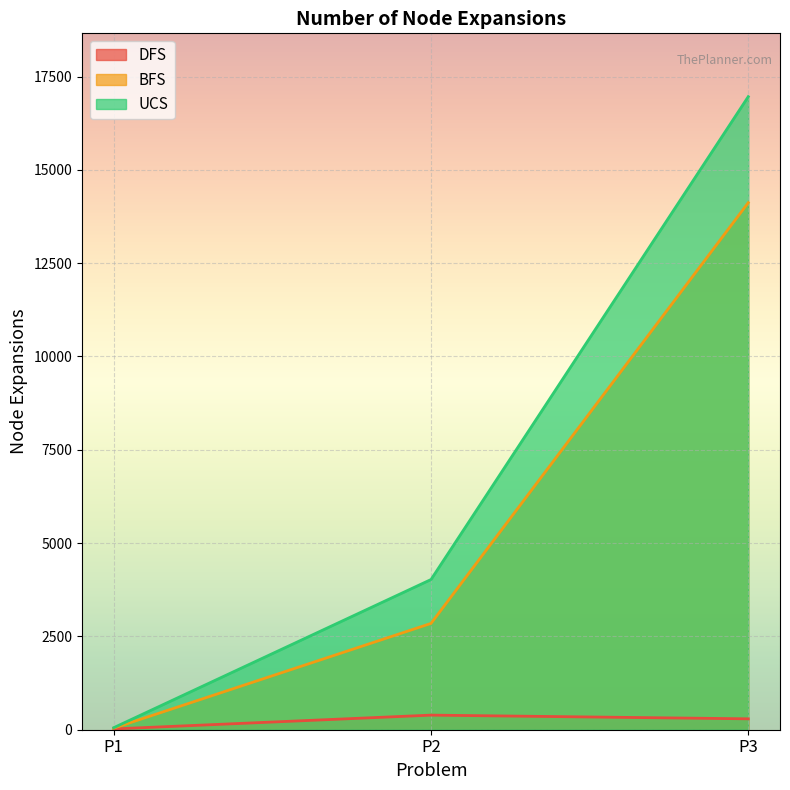

How many lines are shown in the chart?

3